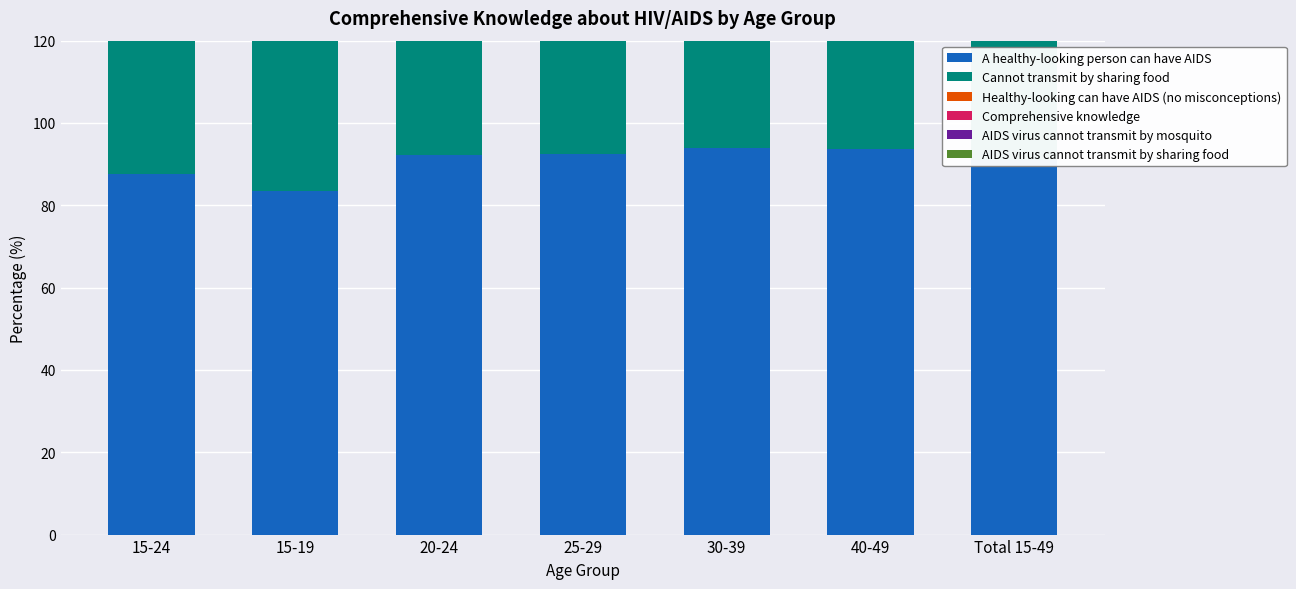

At which label does Healthy-looking can have AIDS (no misconceptions) reach its minimum?

15-19